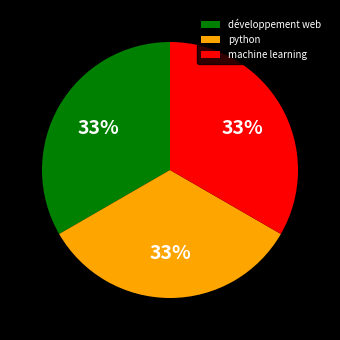

Does développement web account for over 50% of the chart?

No